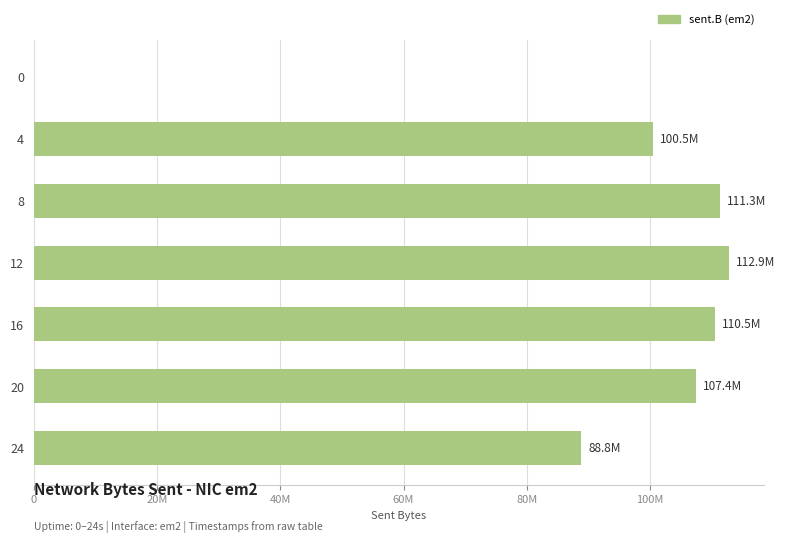

Are the bars horizontal?

Yes